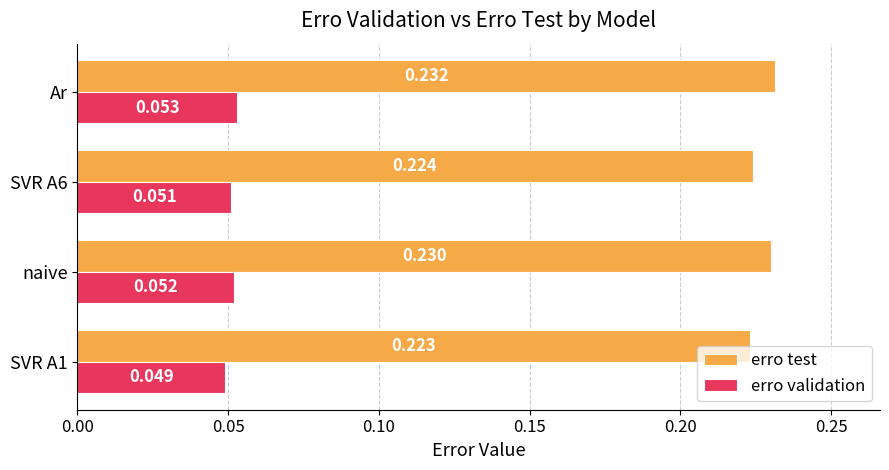

List the series in order of their overall mean, lowest first.

erro validation, erro test